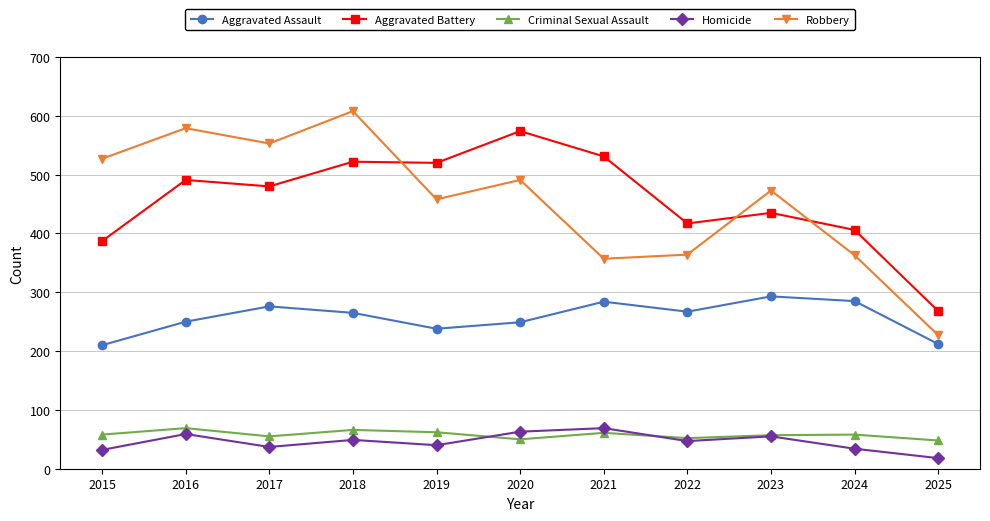

How many interior local valleys does the Aggravated Assault series have?

2